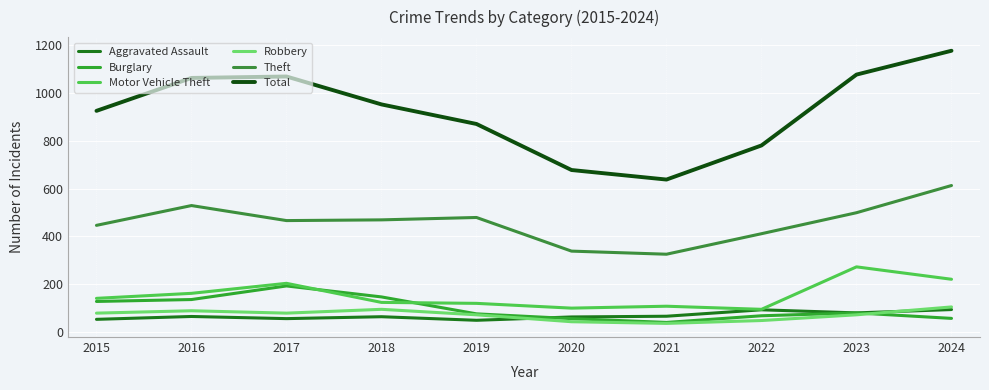

At which category does Burglary reach its first local valley?

2021